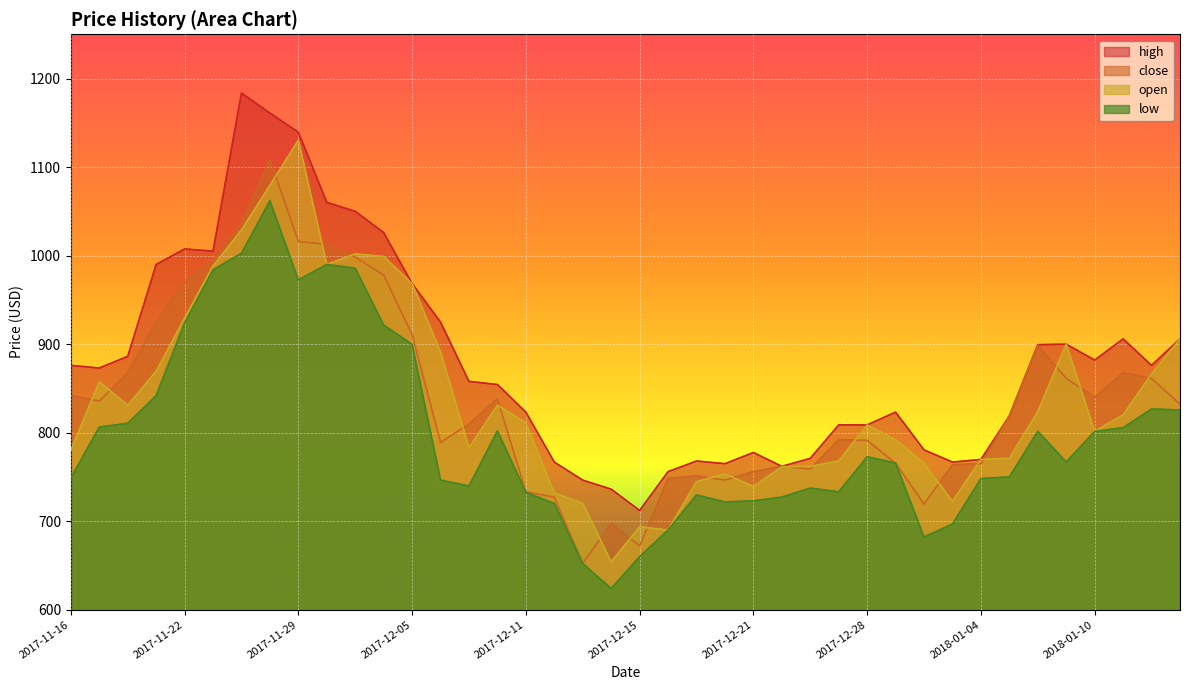

What is the difference between the maximum and minimum values in the low series?

438.0